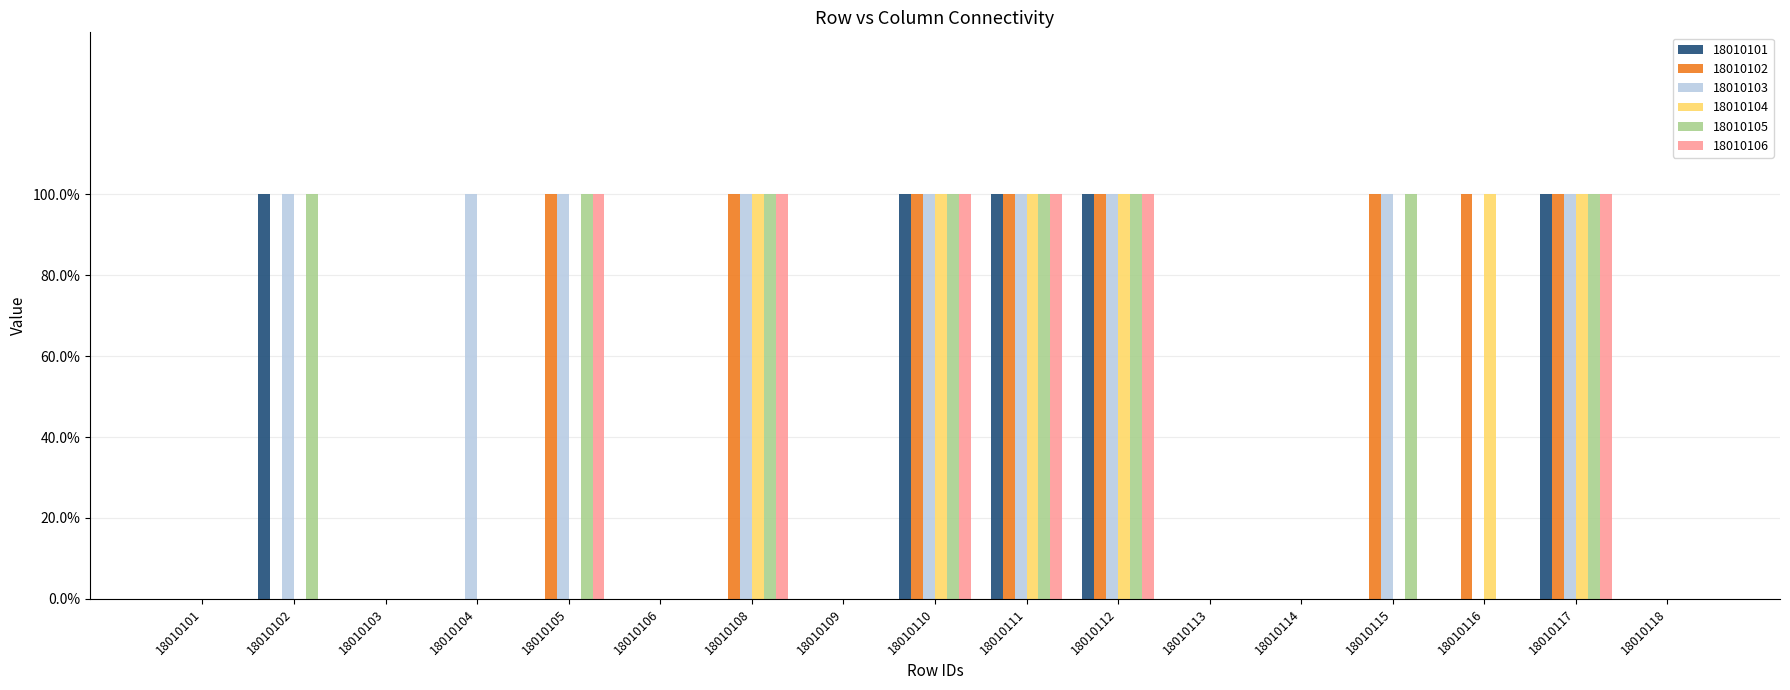

Reading left to right, list all the values displayed in this chart.

18010101: 0	1	0	0	0	0	0	0	1	1	1	0	0	0	0	1	0
18010102: 0	0	0	0	1	0	1	0	1	1	1	0	0	1	1	1	0
18010103: 0	1	0	1	1	0	1	0	1	1	1	0	0	1	0	1	0
18010104: 0	0	0	0	0	0	1	0	1	1	1	0	0	0	1	1	0
18010105: 0	1	0	0	1	0	1	0	1	1	1	0	0	1	0	1	0
18010106: 0	0	0	0	1	0	1	0	1	1	1	0	0	0	0	1	0